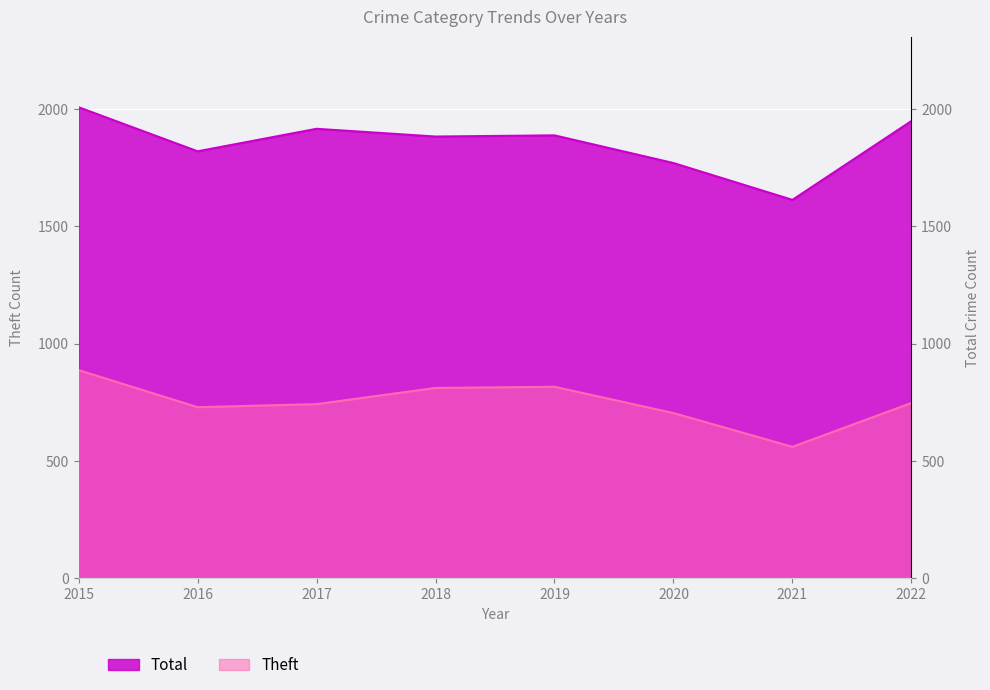

At how many categories does at least one series exceed 1664?

7